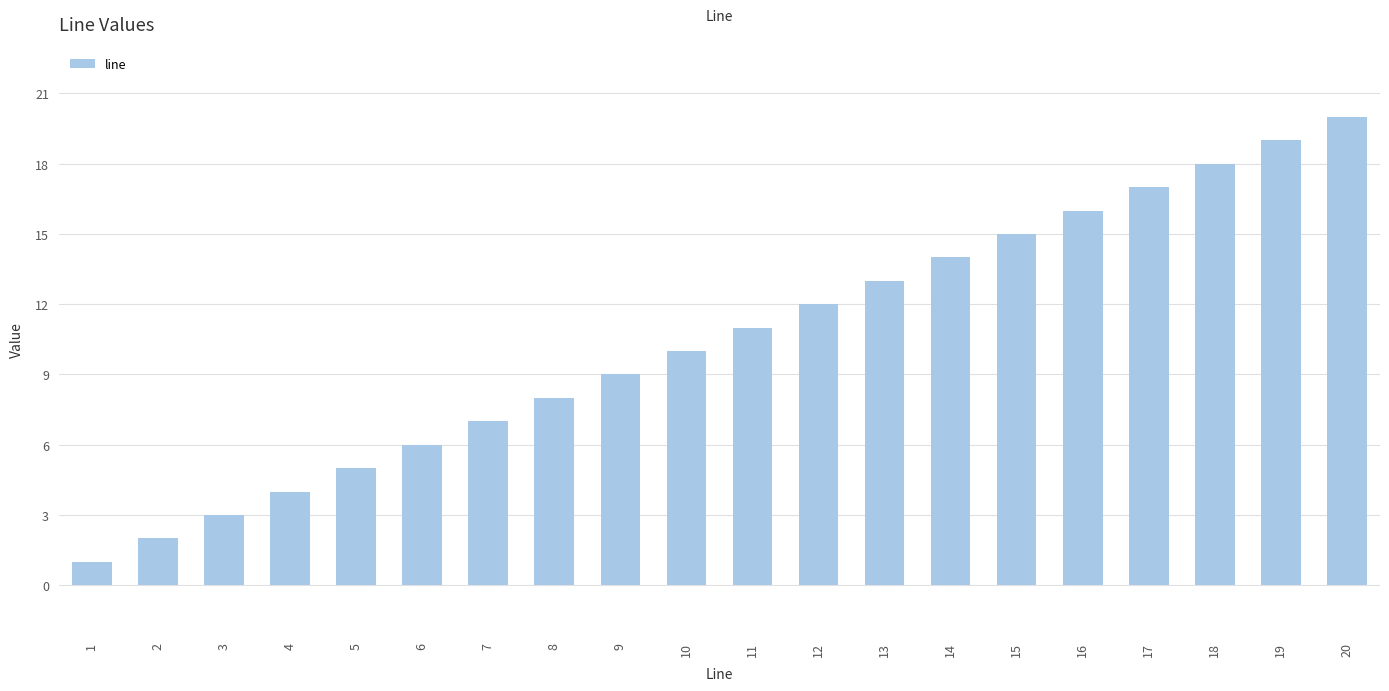

Rank the categories by value from highest to lowest.

20, 19, 18, 17, 16, 15, 14, 13, 12, 11, 10, 9, 8, 7, 6, 5, 4, 3, 2, 1